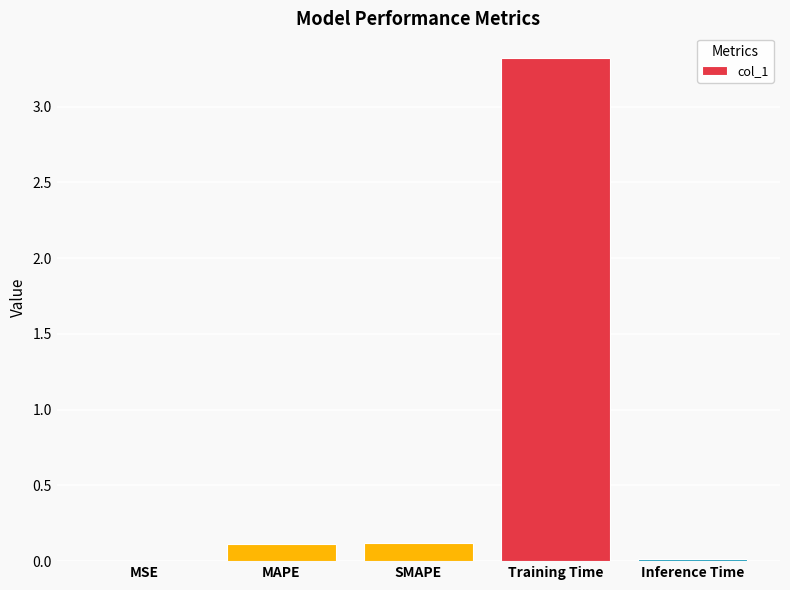

The value at Training Time is 1.8. True or false?

False